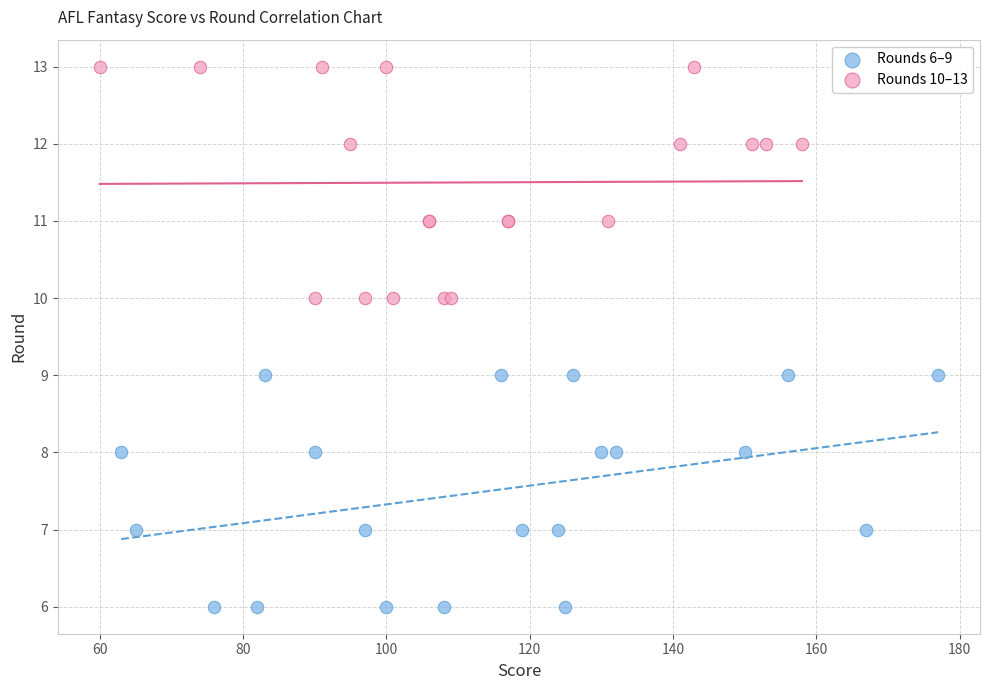

Which series contains the highest Y value?

Rounds 10–13